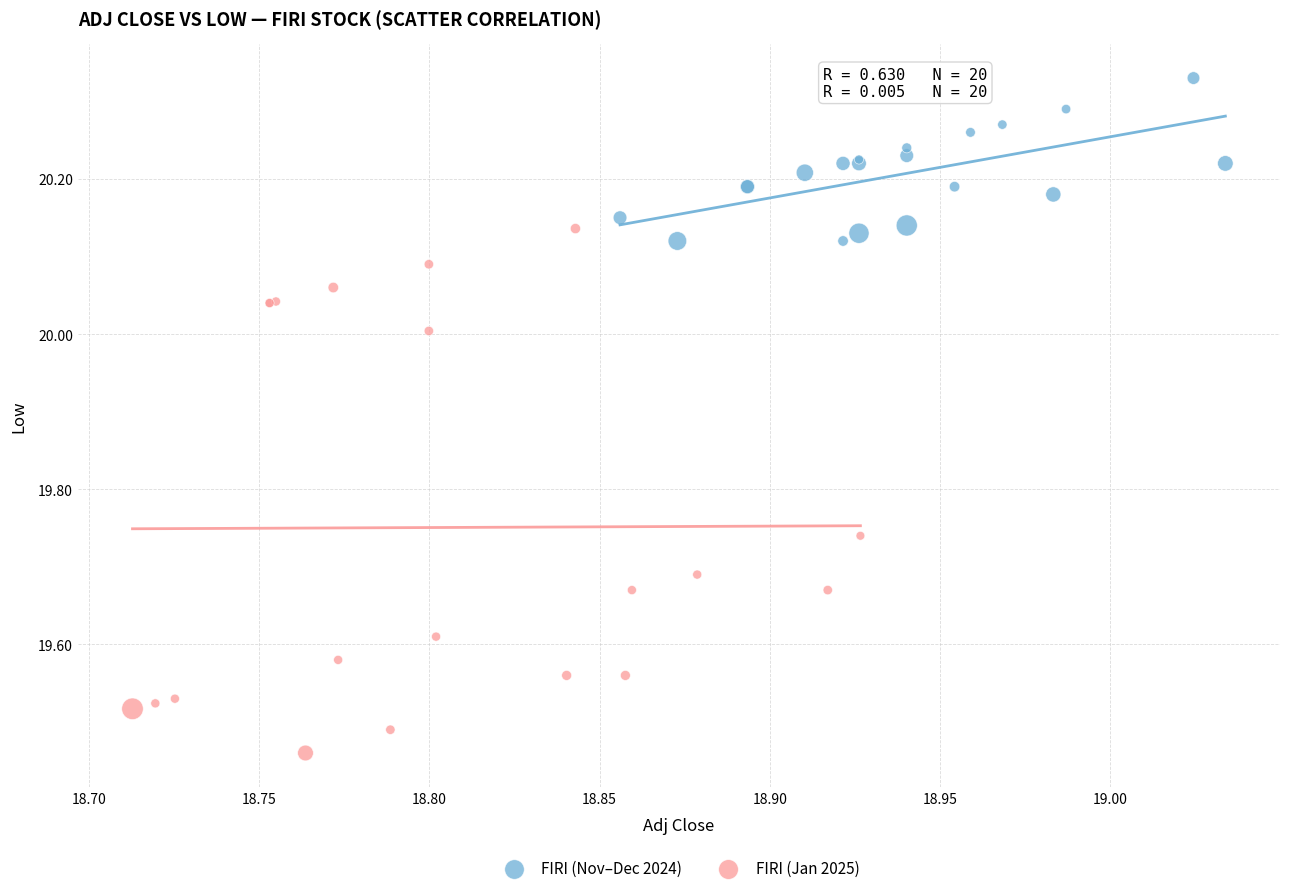

Which series contains the lowest Y value?

FIRI (Jan 2025)